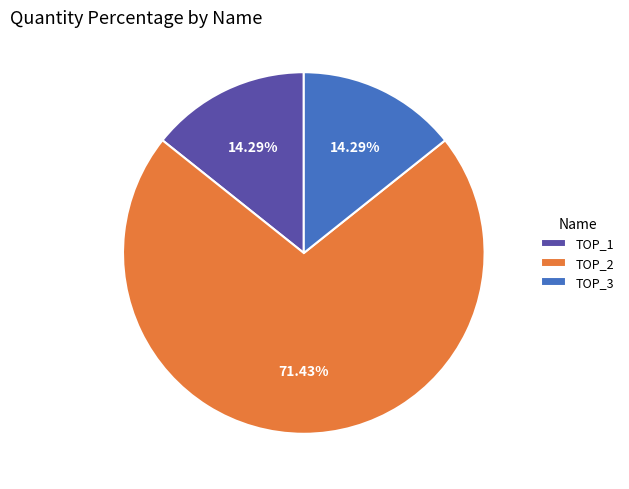

Is there any slice that represents more than half of the pie?

Yes